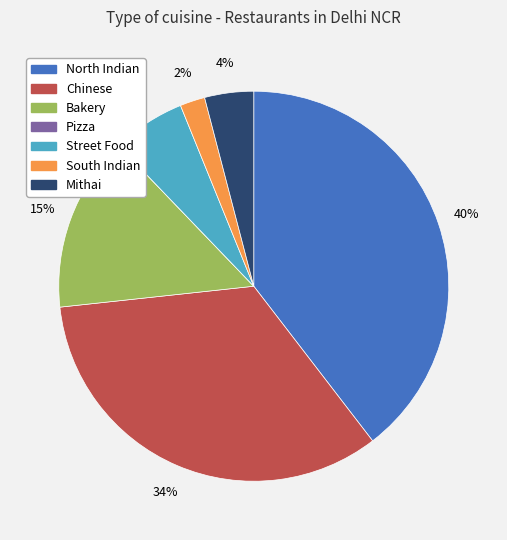

How many slices are in this pie chart?

7